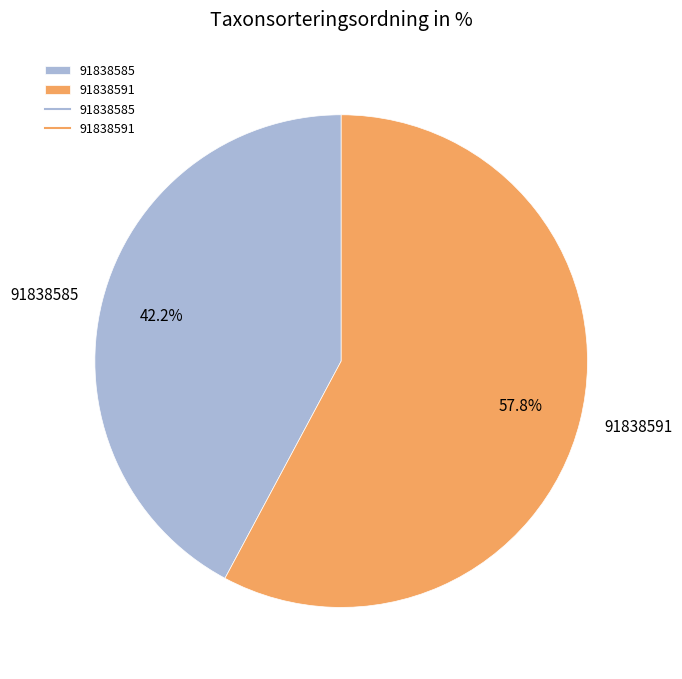

Between 91838585 and 91838591, which is larger?

91838591